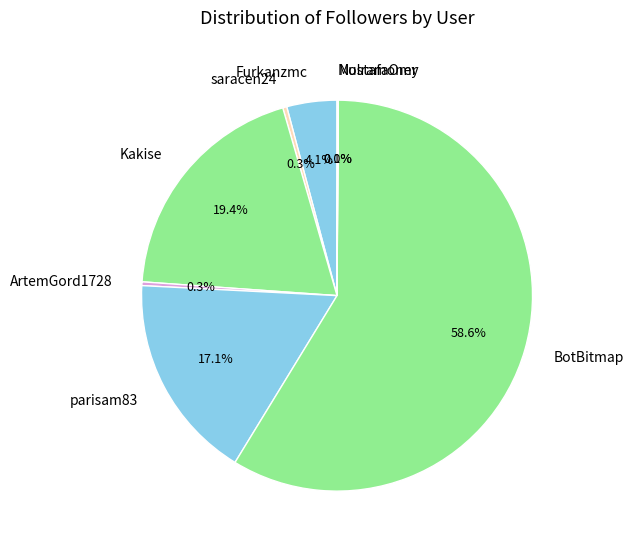

Which has a higher value, parisam83 or Furkanzmc?

parisam83